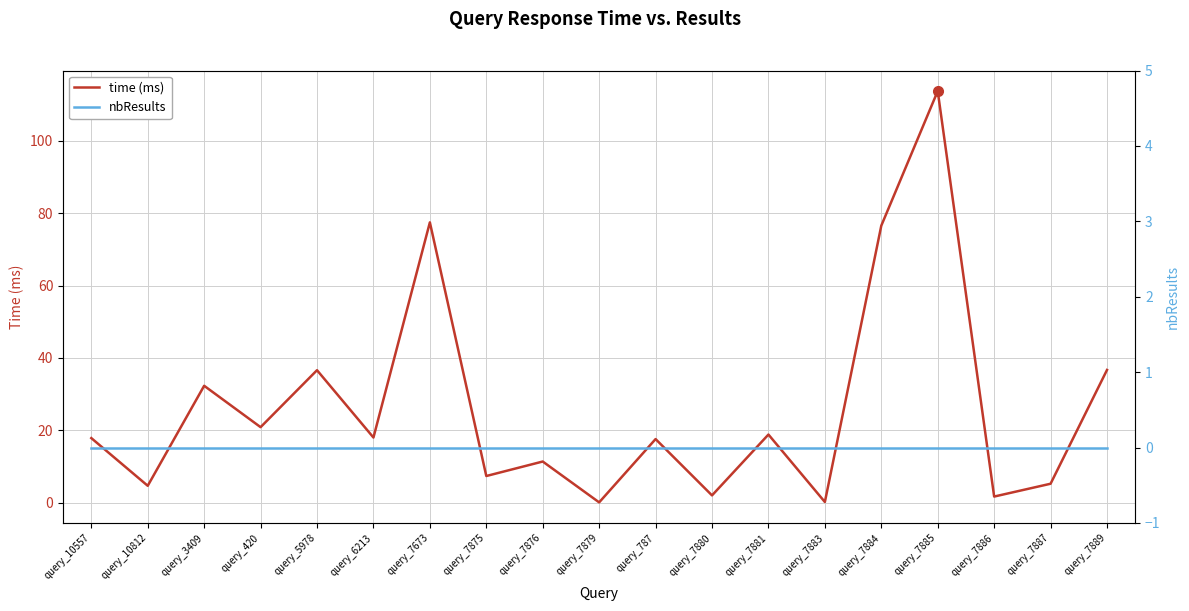

At which label does time (ms) first exceed 17?

query_10557